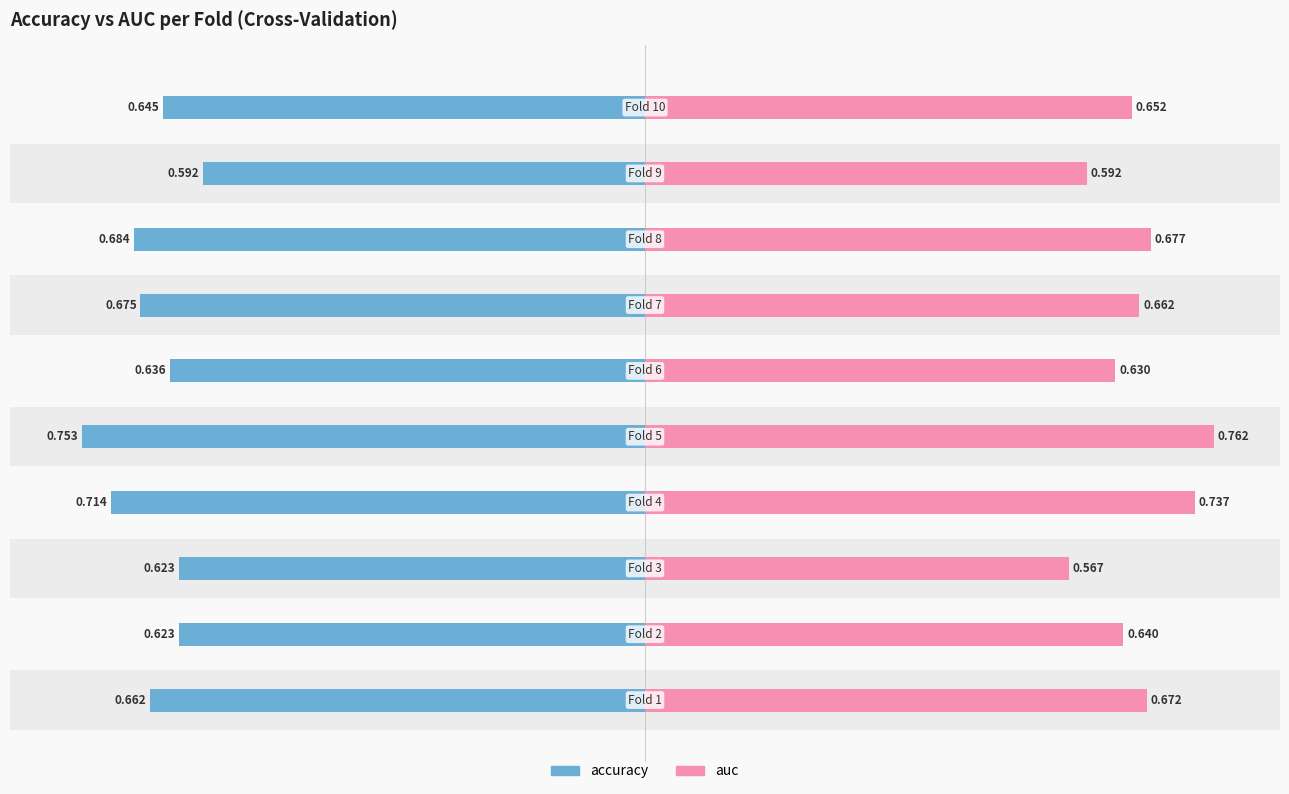

Is the value of auc at 5 greater than the value of accuracy at 0?

Yes